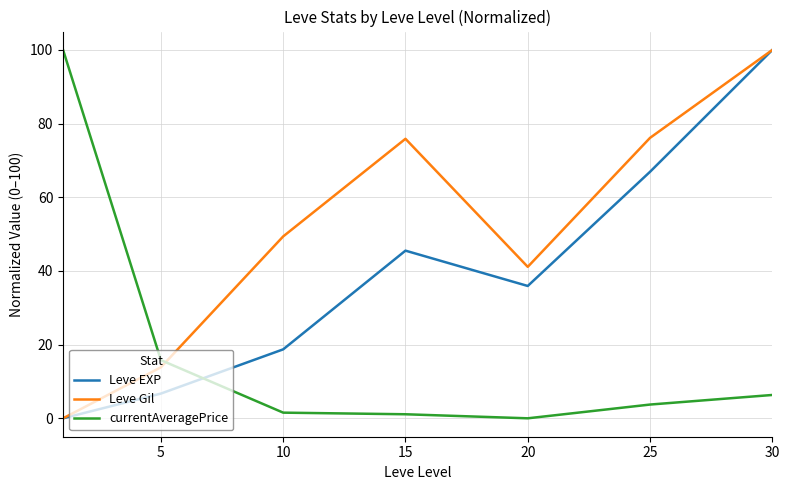

List the series in order of their overall mean, lowest first.

currentAveragePrice, Leve EXP, Leve Gil